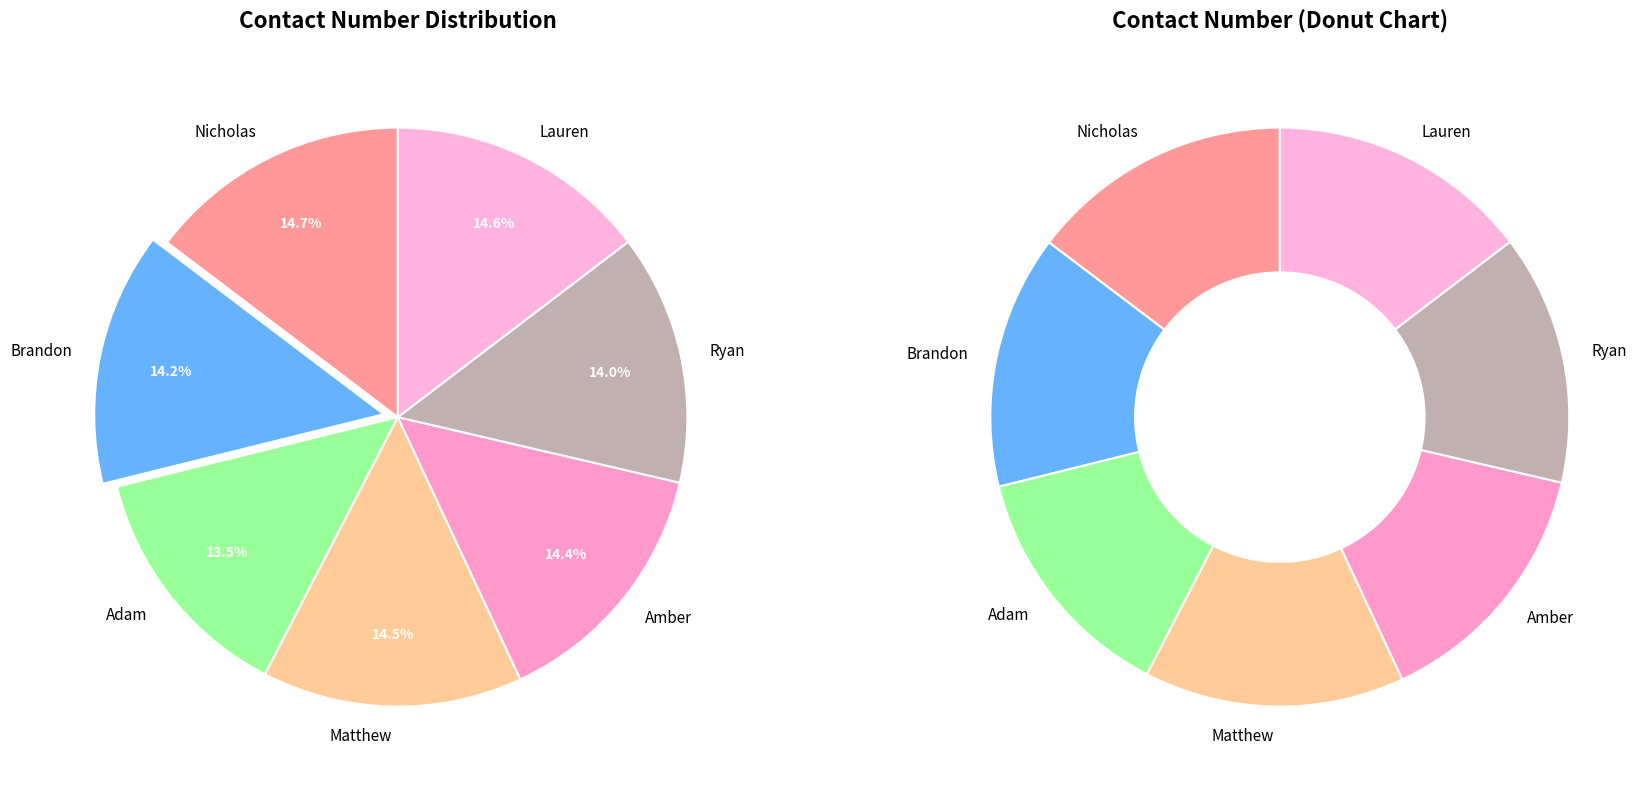

Rank the categories by value from highest to lowest.

Nicholas, Lauren, Matthew, Amber, Brandon, Ryan, Adam